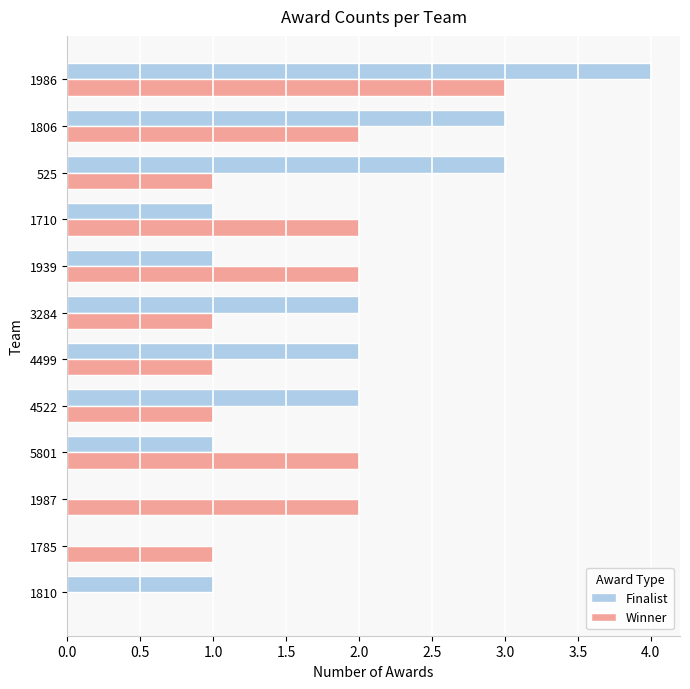

Which series has the largest range (max minus min)?

Finalist